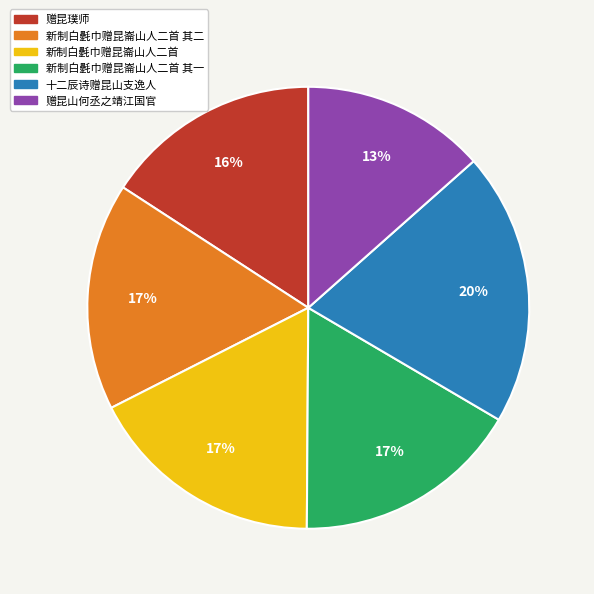

Approximately how many times larger is the value at 十二辰诗赠昆山支逸人 compared to 新制白氎巾赠昆崙山人二首 其二?

1.2